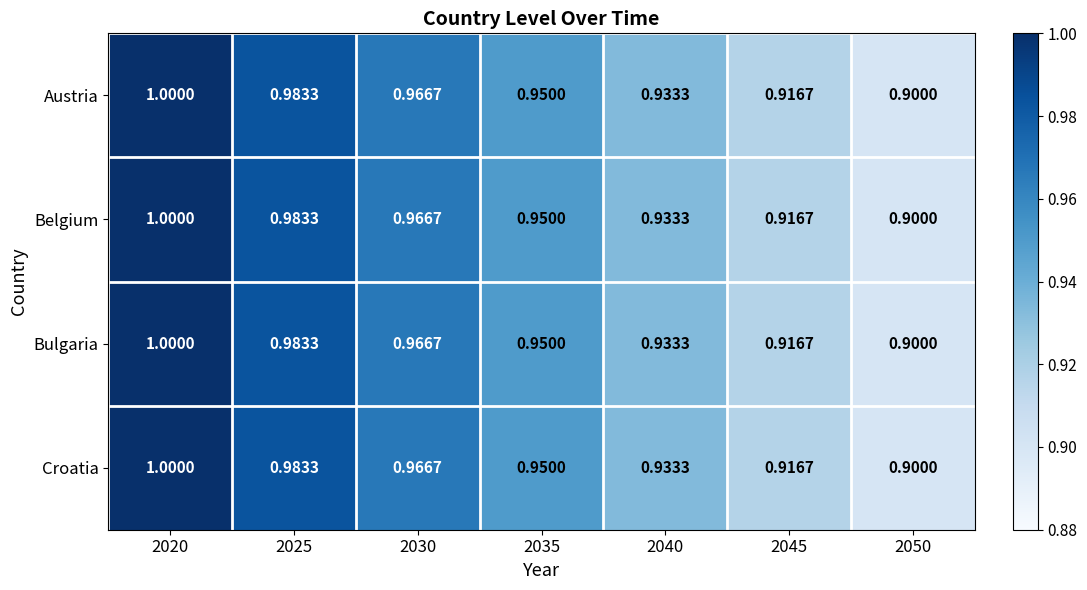

Count the number of categories in the chart.

7